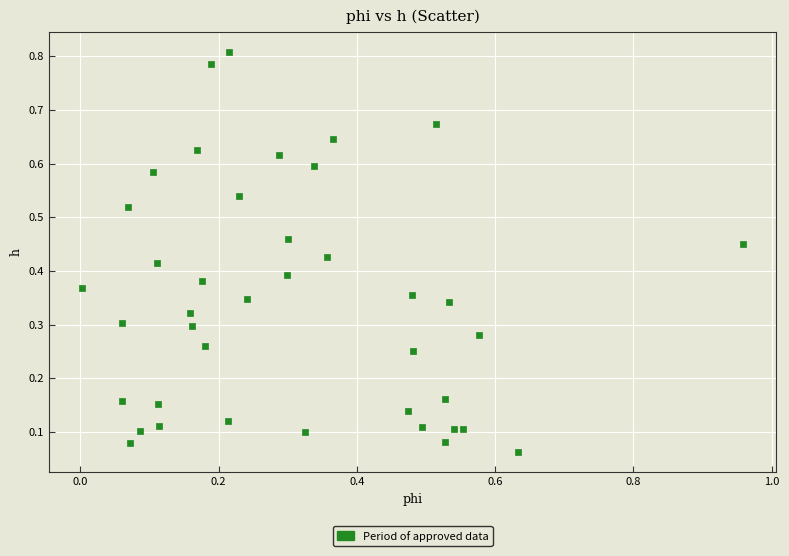

Count the number of points in this scatter plot.

40